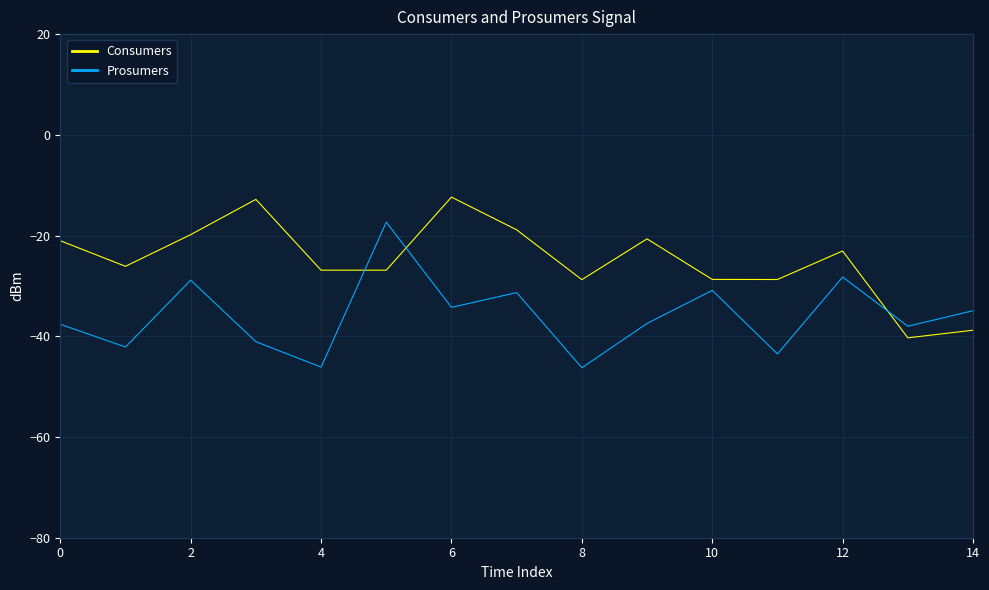

What is the lowest value of the Consumers series?

-40.3